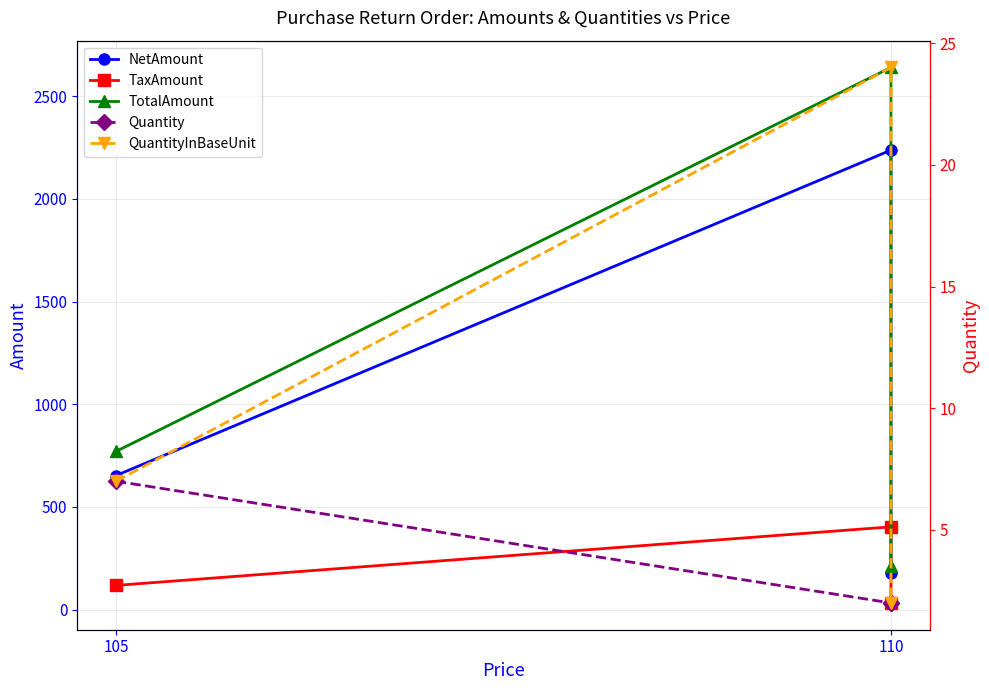

What position from the left is 2?

3